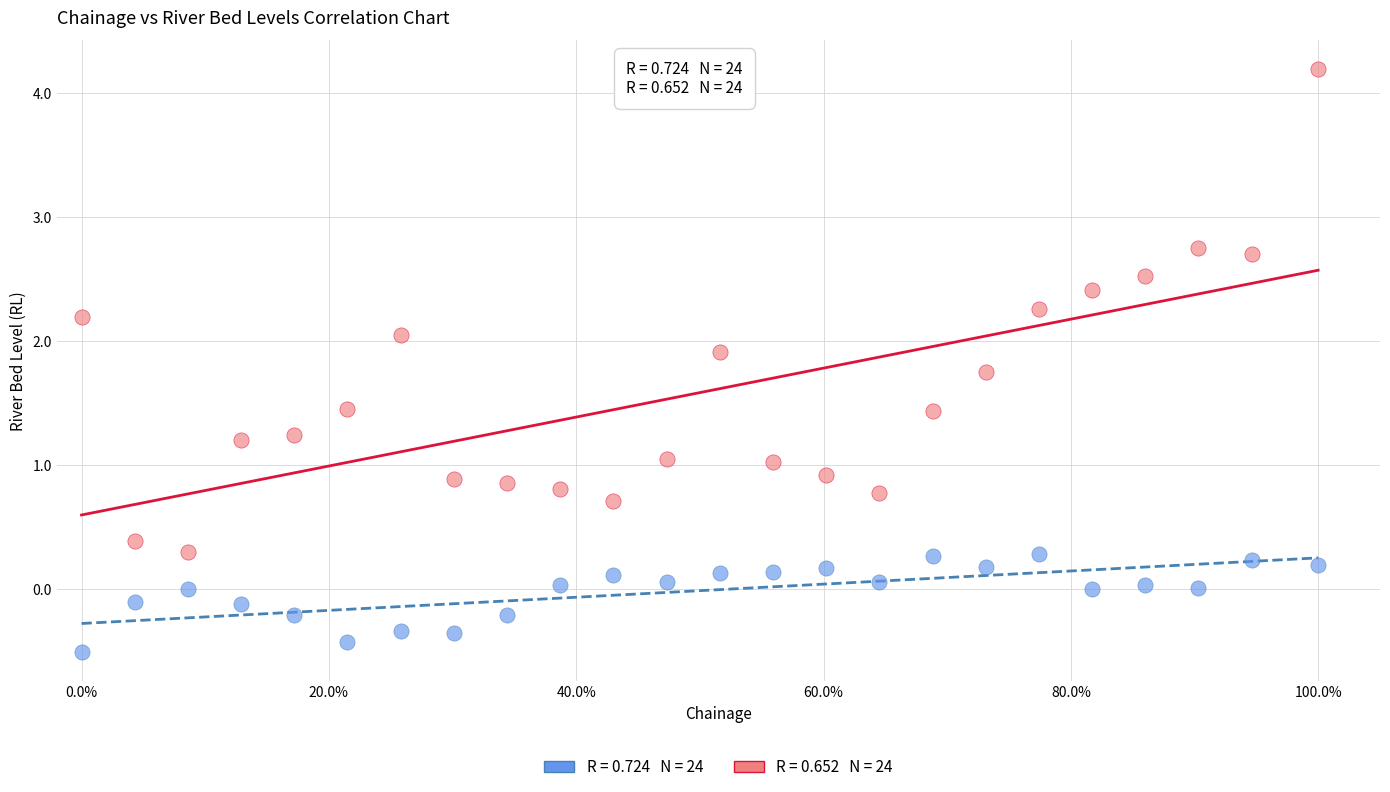

Across all data points, what is the range of X values (max minus min)?

1.0